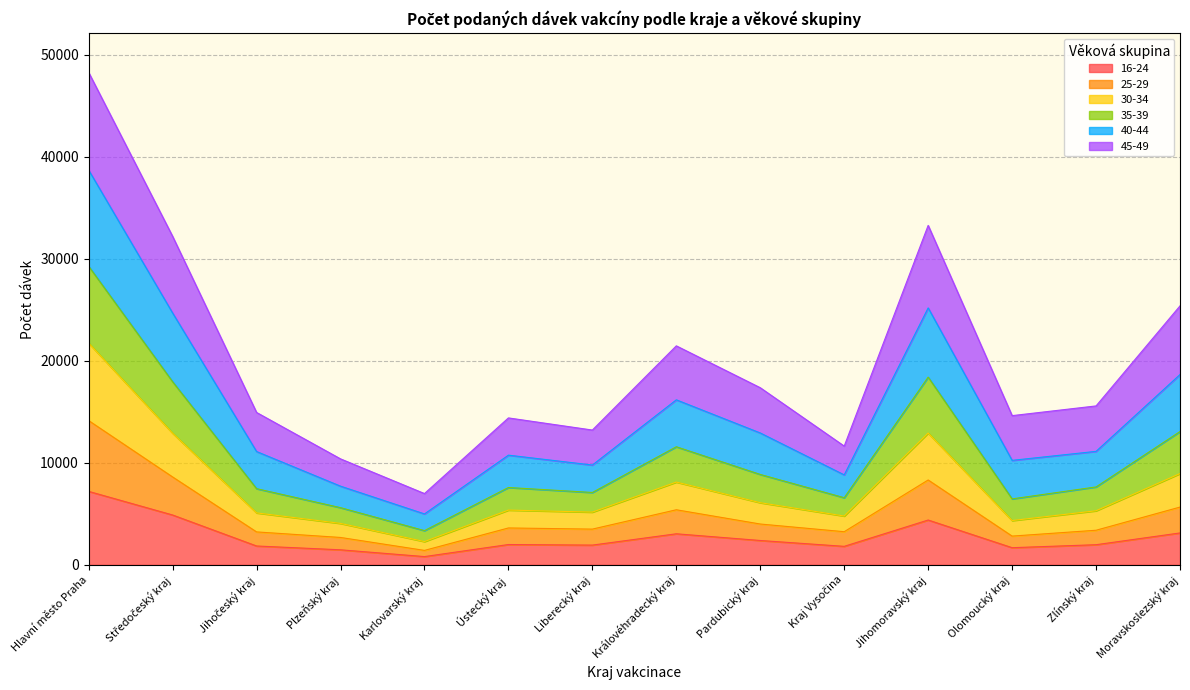

At which label does 16-24 reach its peak?

Hlavní město Praha